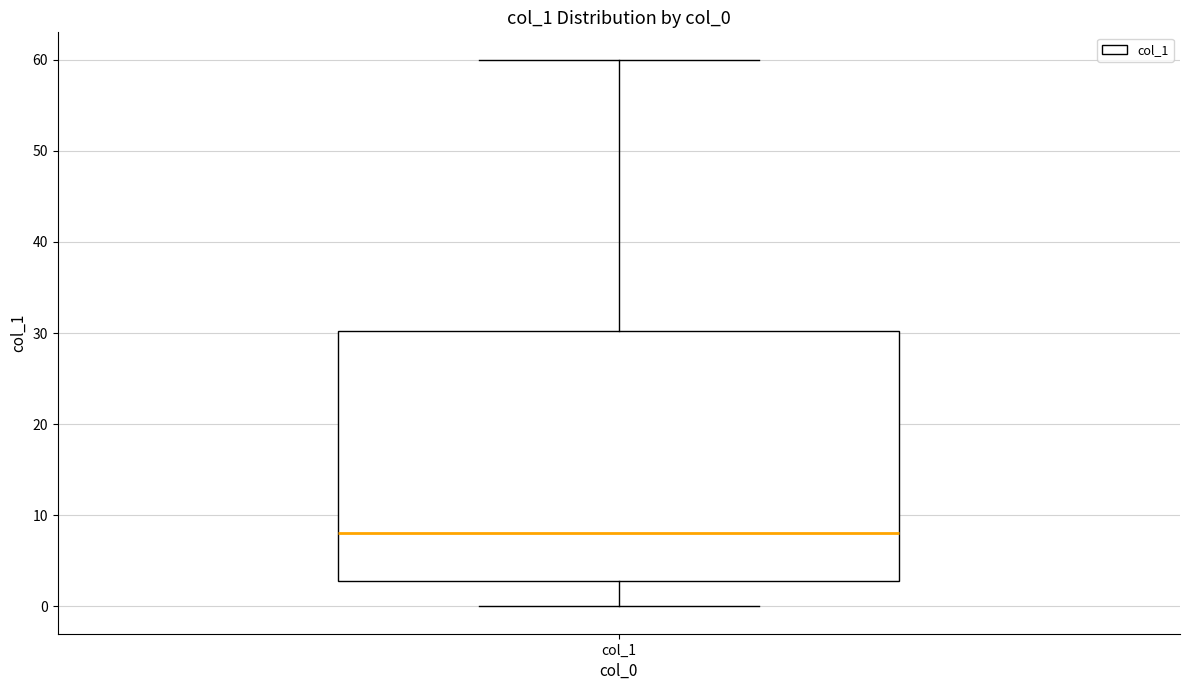

Read this box plot against the y-axis: the position of the median line, the range covered by the box, and the ends of both whiskers. The values are not printed on the chart, so give them approximately, as read against the axis.

median 8, box 3 to 30, whiskers 0 to 60